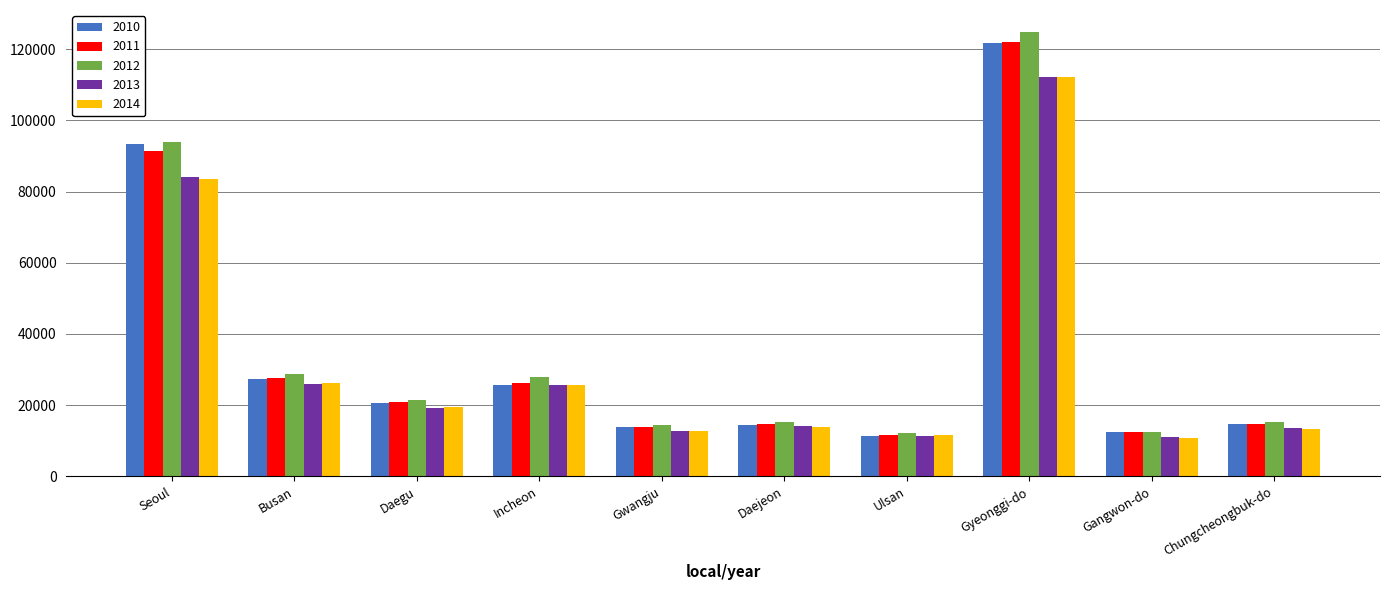

Is it true that 2012 equals 45810 at Busan?

False